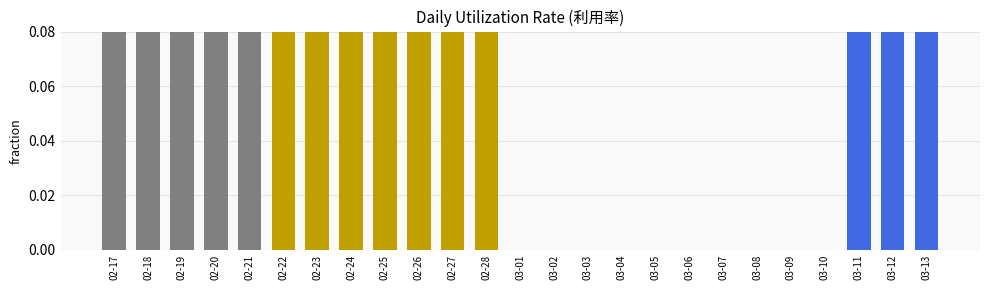

What is the label of the 6th bar from the right?

03-08